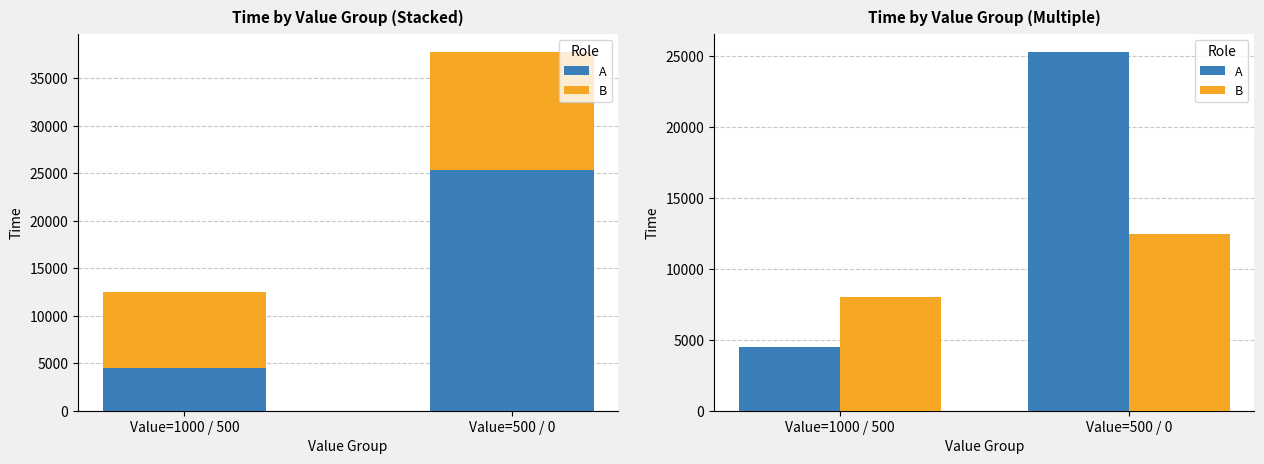

What are all the series names shown in the legend?

A, B